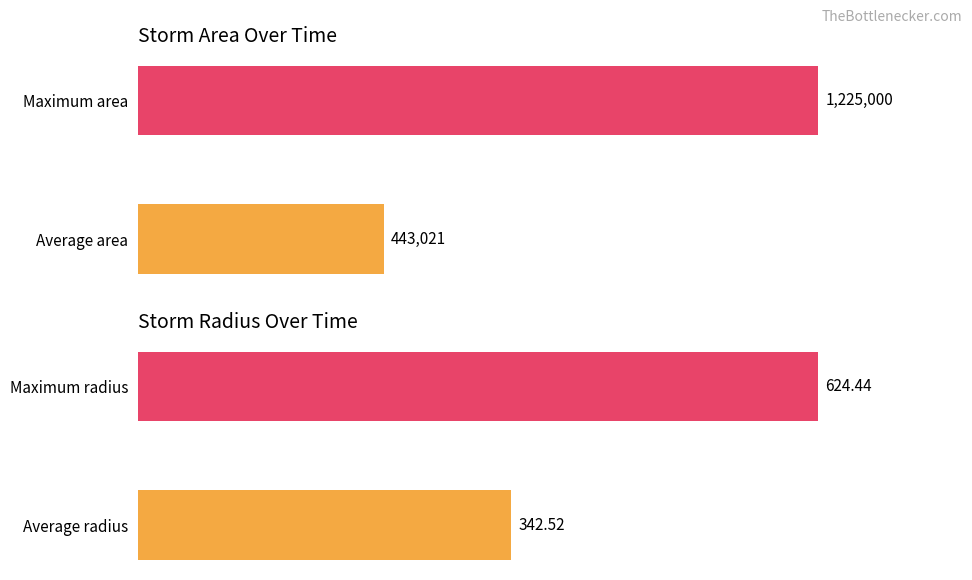

Is the value of area at 1 greater than the value of radius at 0?

Yes